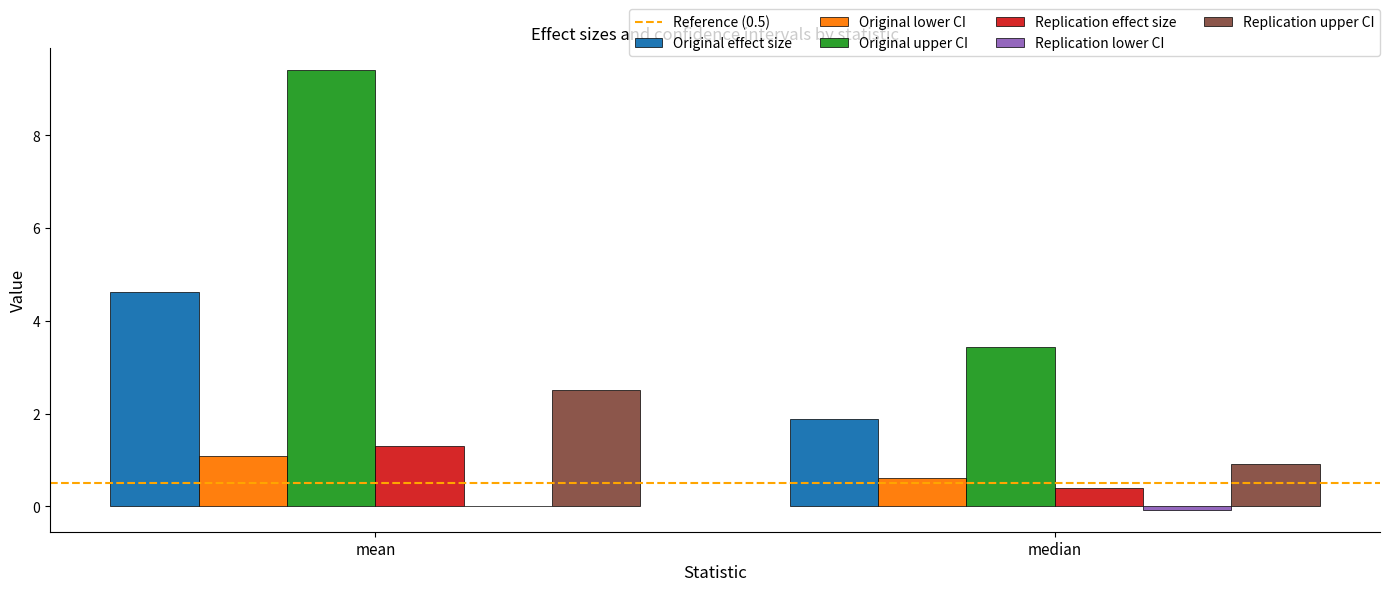

Does the chart contain stacked bars?

No